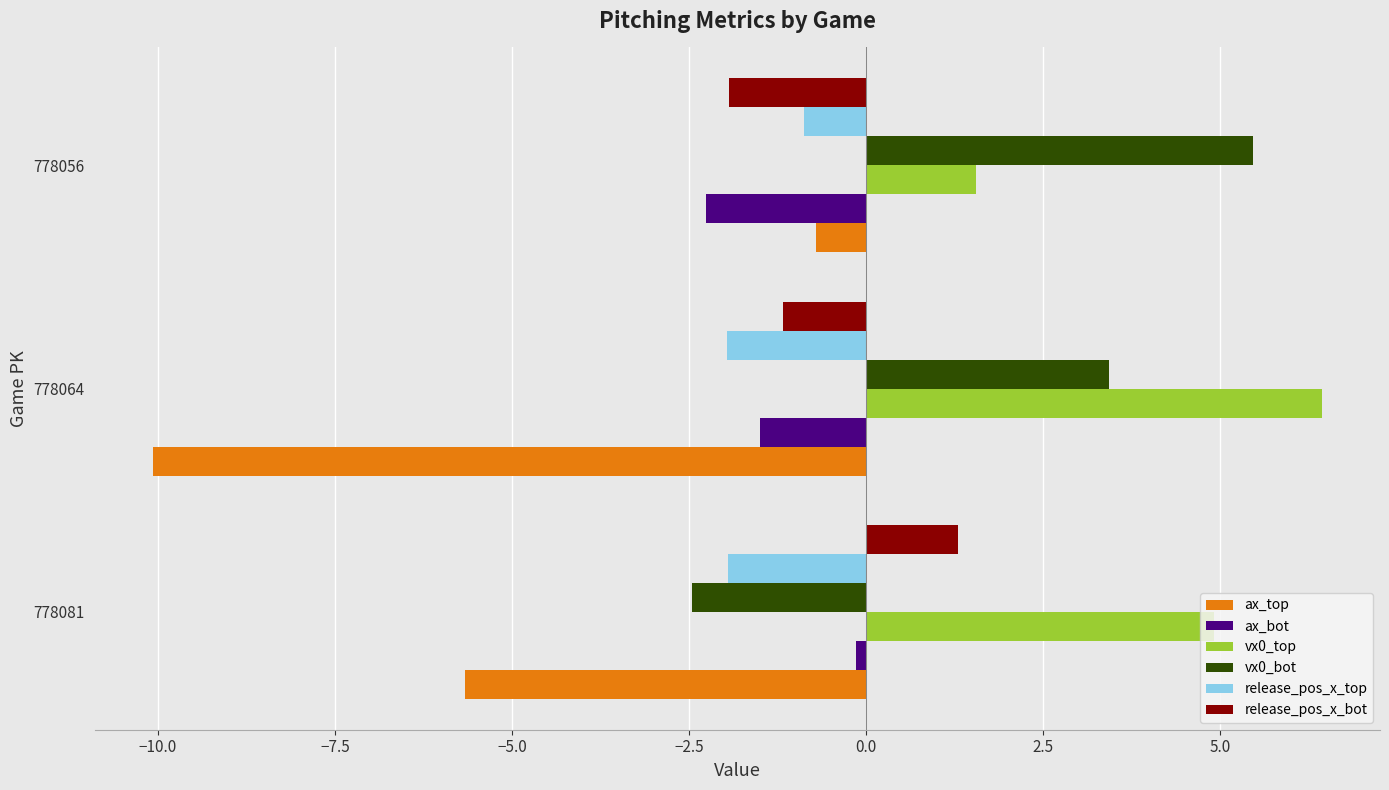

How many distinct data groups are displayed?

6